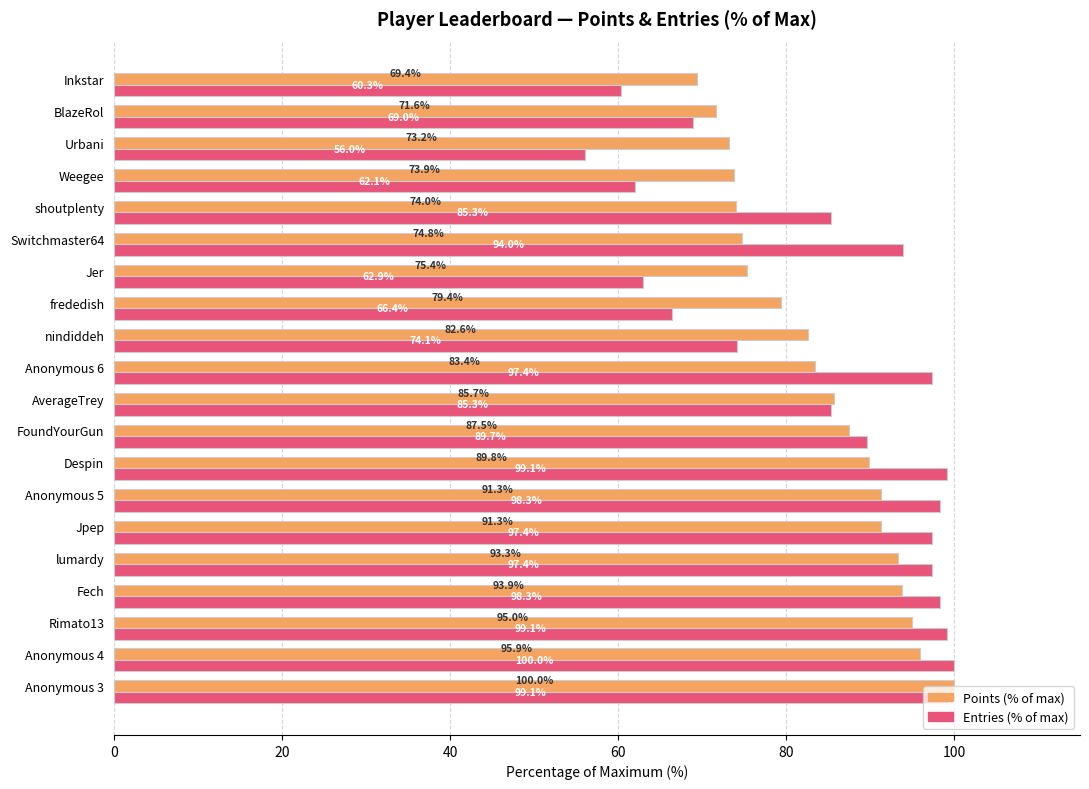

Is it true that Entries (% of max) equals 94.0 at Switchmaster64?

True